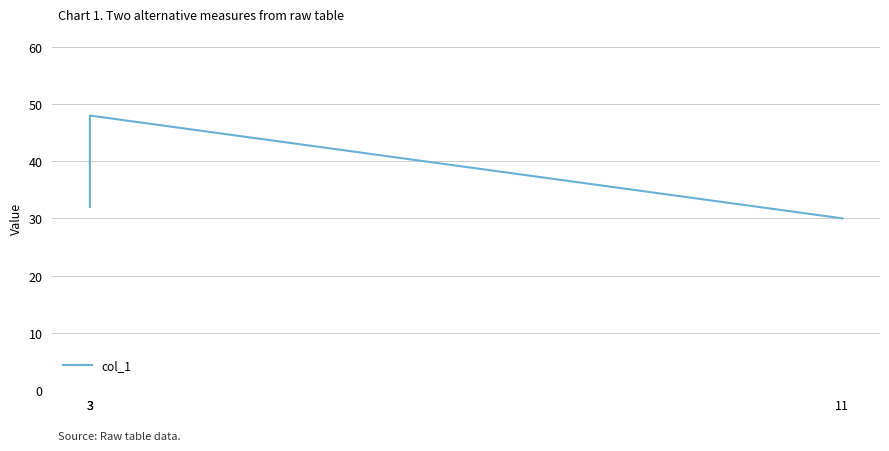

What is the difference between the second highest and minimum values?

2